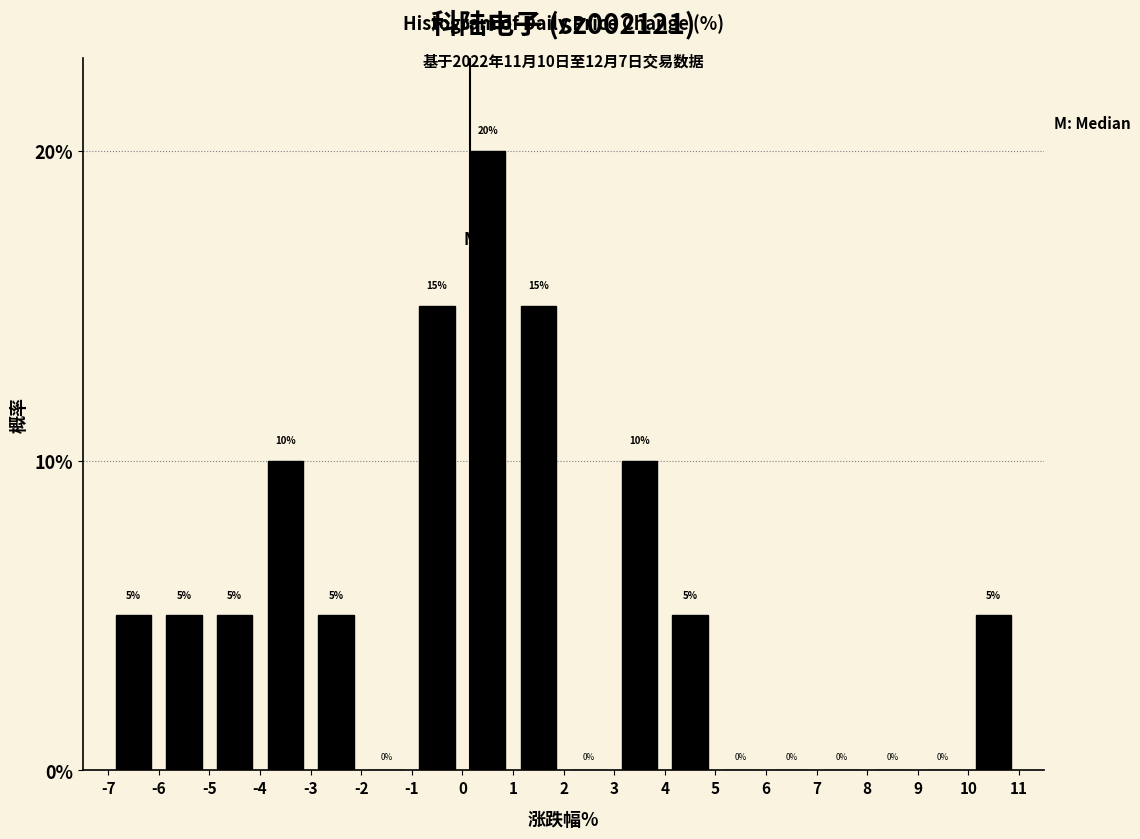

How tall is the bar that spans -4 to -3 on the x-axis?

10